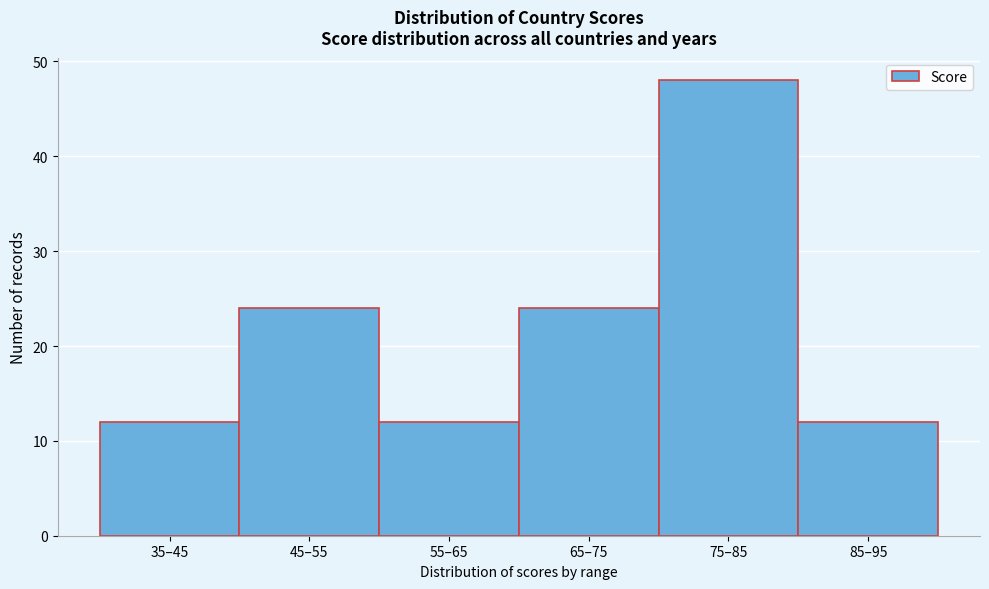

Reading left to right, transcribe all the data shown in this chart.

35–45=12	45–55=24	55–65=12	65–75=24	75–85=48	85–95=12